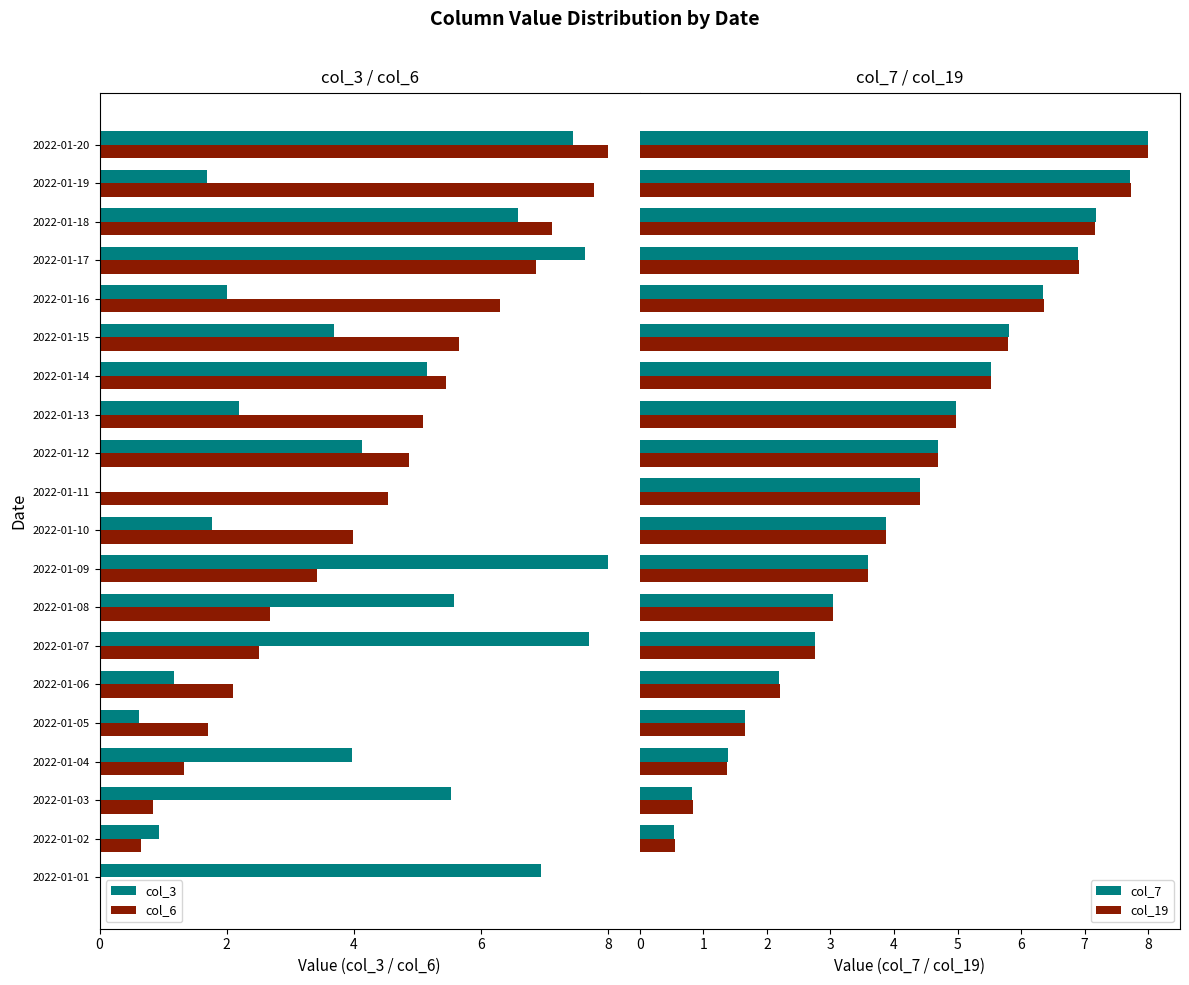

Rank the series by their maximum value, from highest to lowest.

col_7, col_19, col_3, col_6